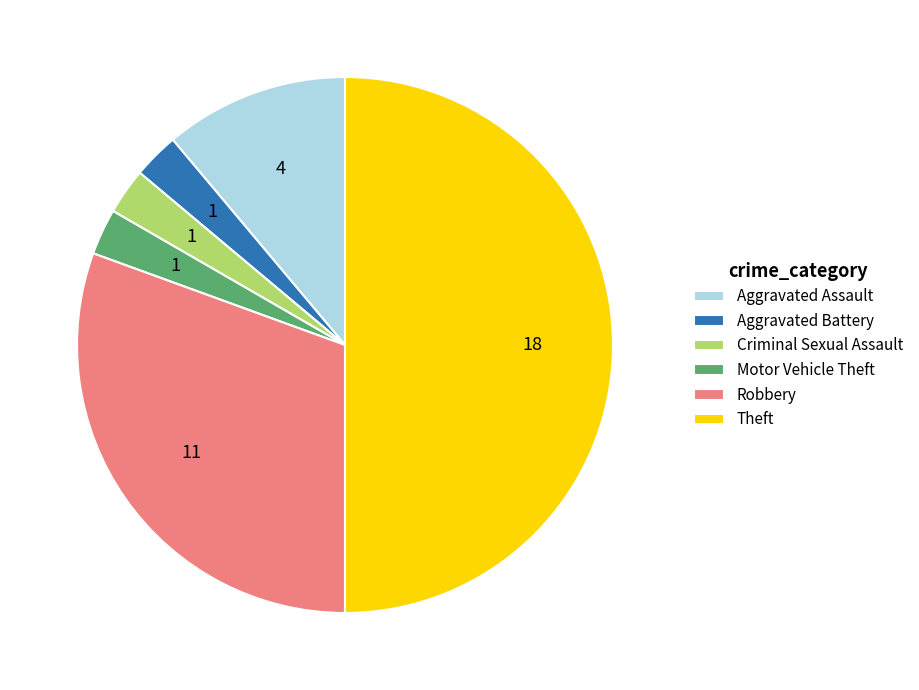

What is the largest slice in the pie chart?

Theft